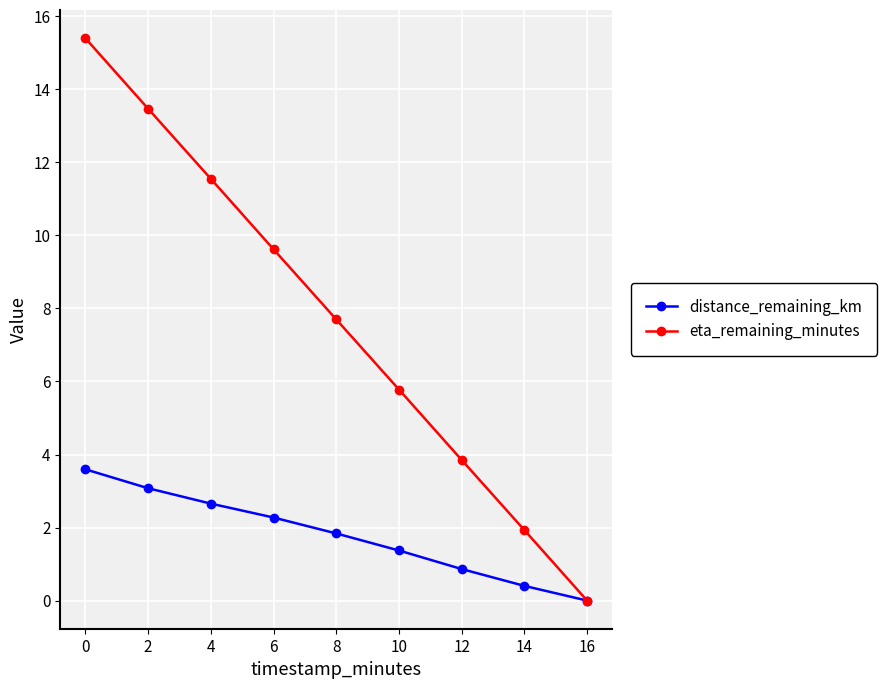

List the series in order of their peak value, lowest first.

distance_remaining_km, eta_remaining_minutes